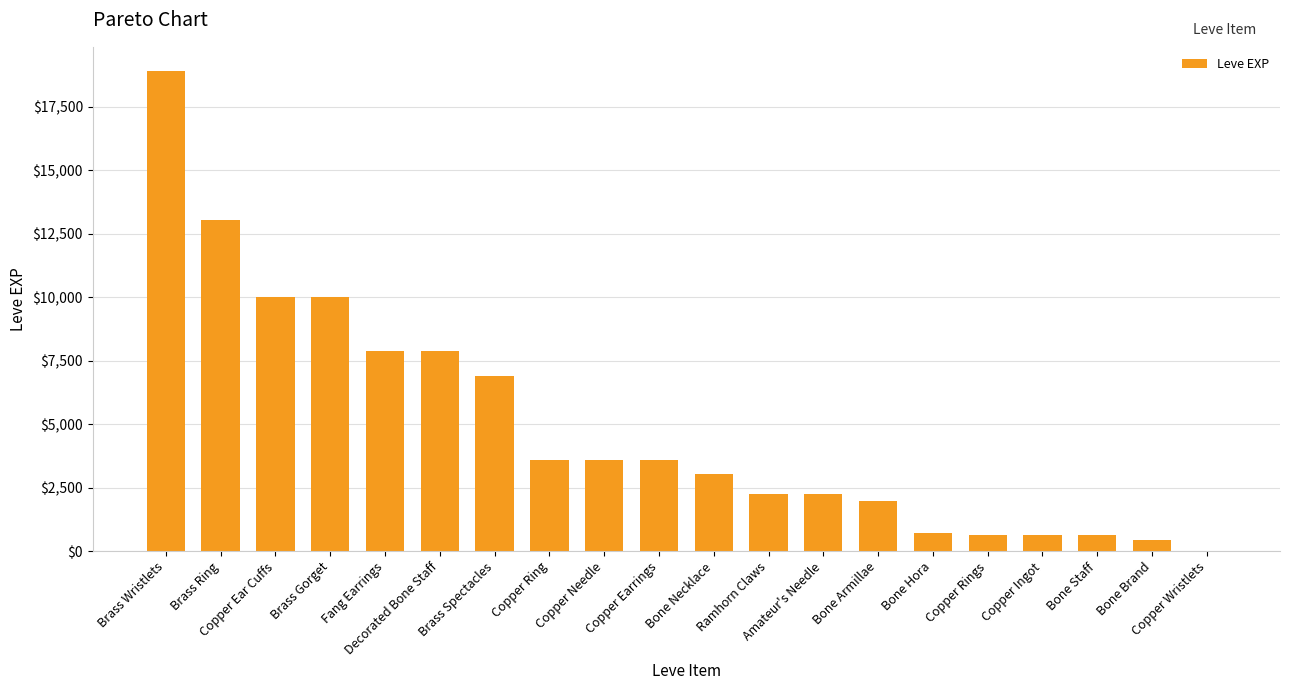

Are the bars horizontal?

No